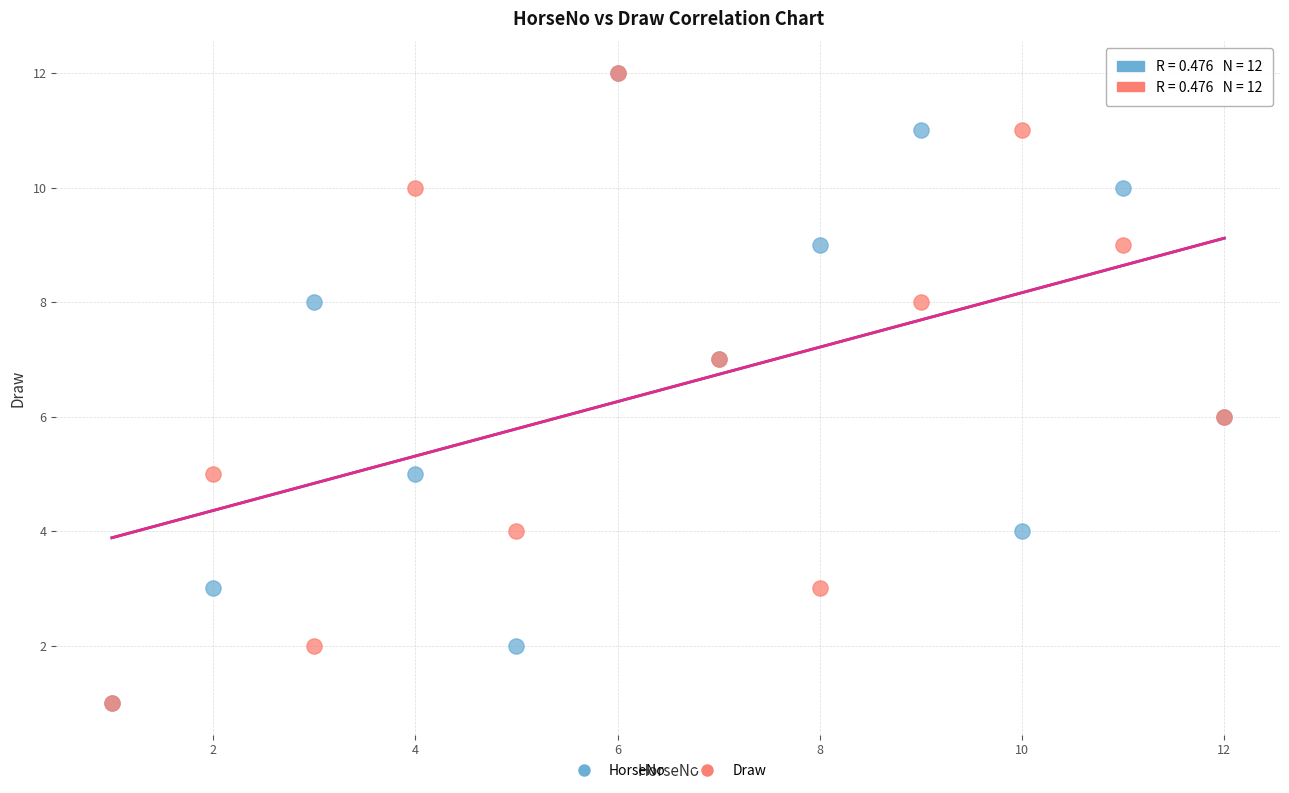

What are all the series names shown in the legend?

HorseNo, Draw